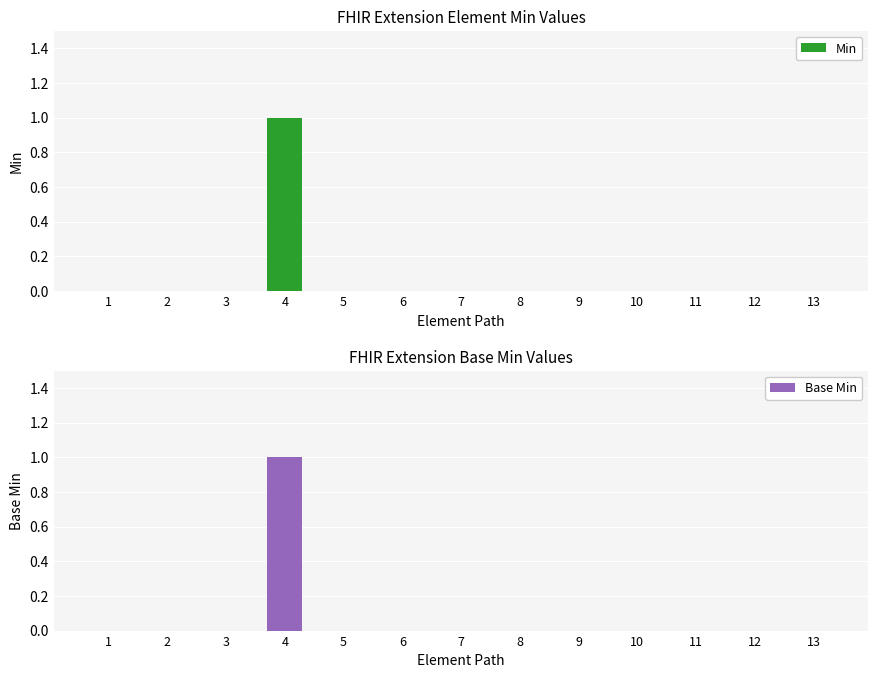

Reading left to right, what are all the values shown in this chart?

Min: 1=0	2=0	3=0	4=1	5=0	6=0	7=0	8=0	9=0	10=0	11=0	12=0	13=0
Base Min: 1=0	2=0	3=0	4=1	5=0	6=0	7=0	8=0	9=0	10=0	11=0	12=0	13=0